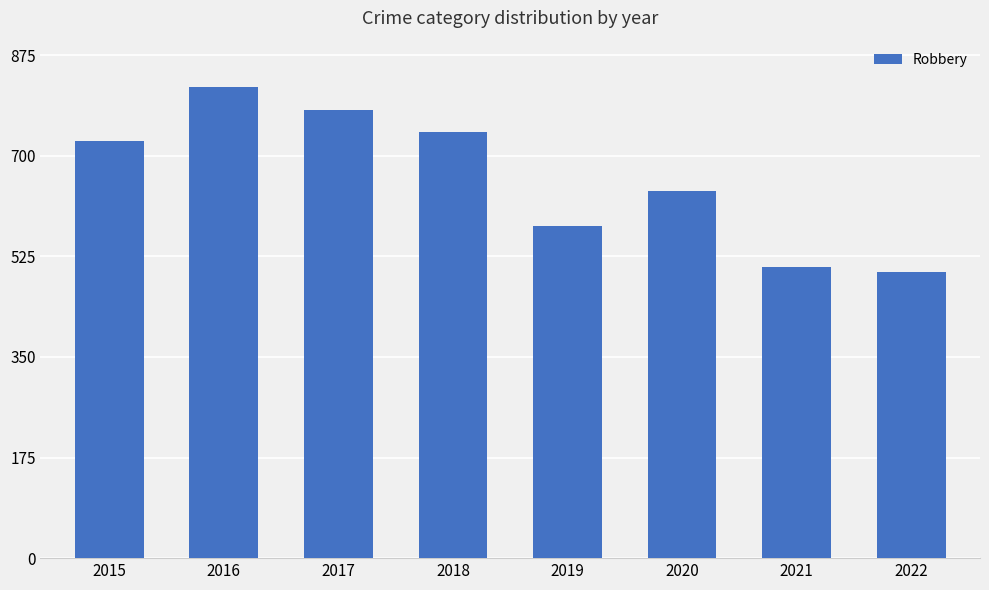

Reading left to right, transcribe all the data shown in this chart.

726	819	780	741	577	639	506	497